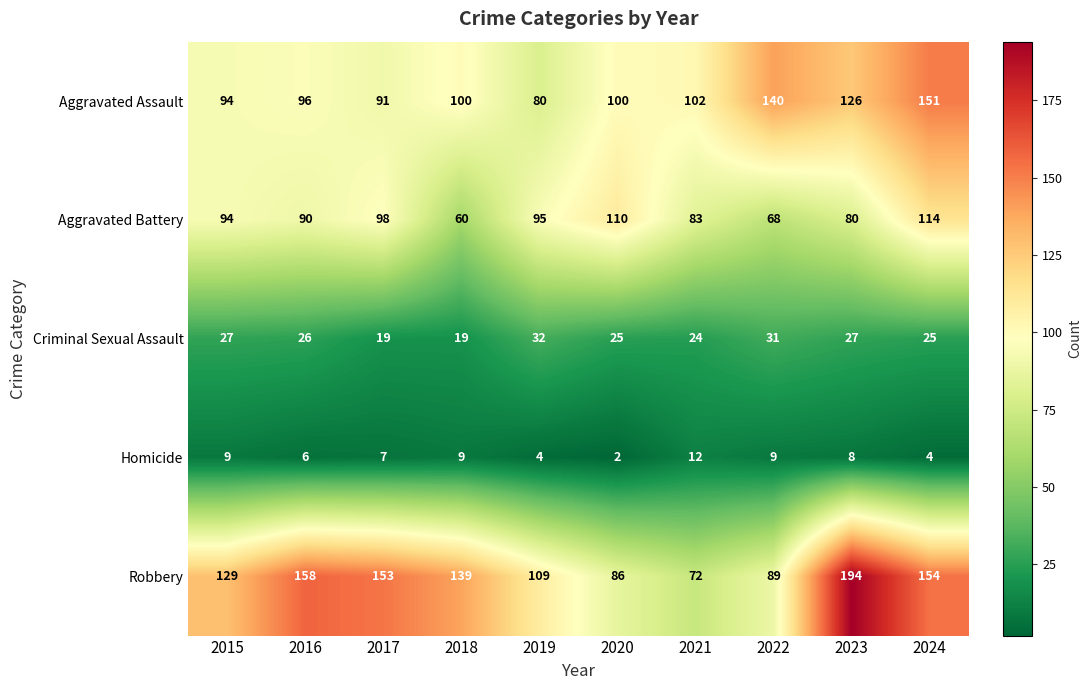

What is the total value across all series at 2016?

376